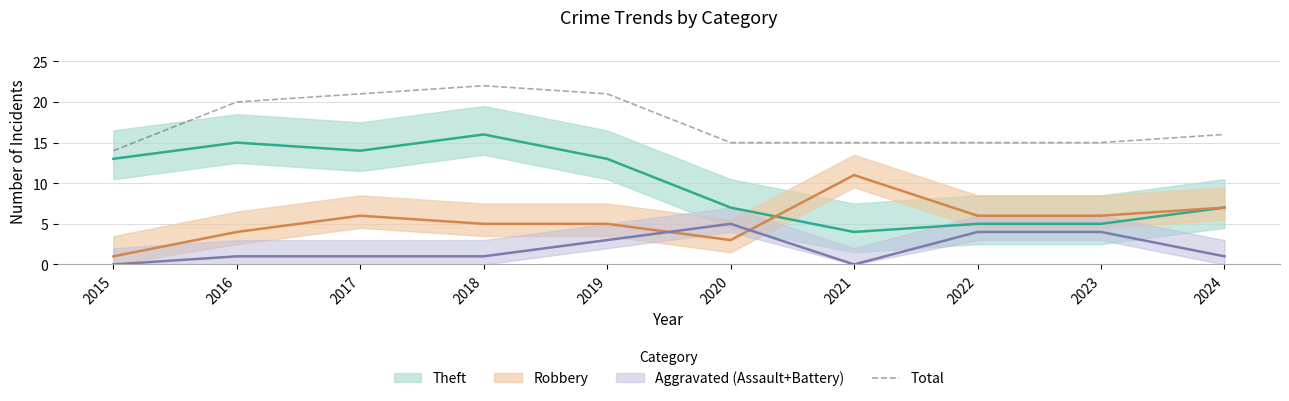

What is the lowest value of the Total series?

14